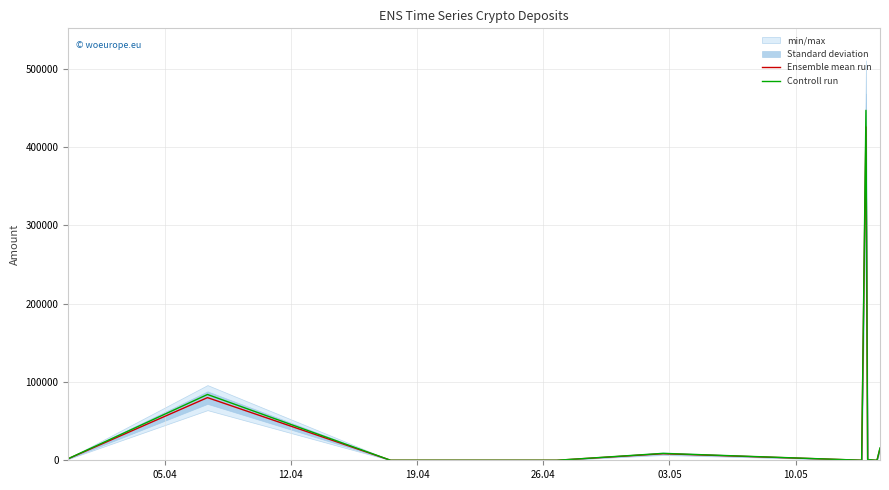

What is the maximum value for Controll run?

446838.4